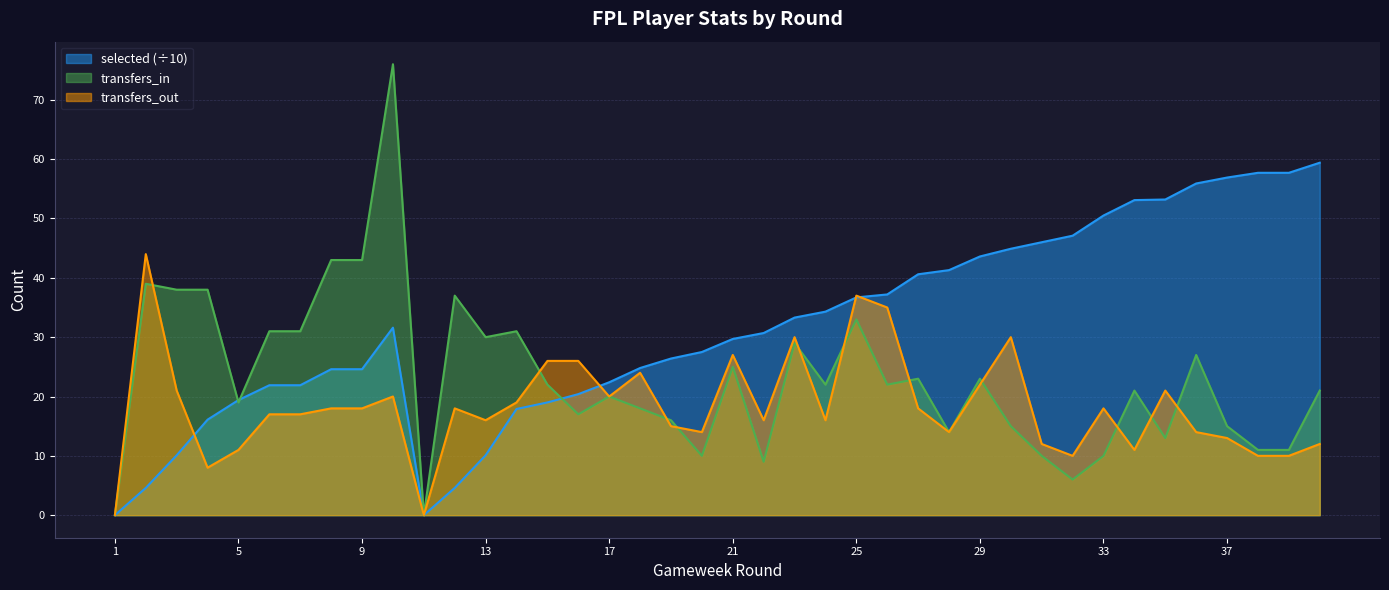

Rank the series by their maximum value, from highest to lowest.

transfers_in, selected (÷10), transfers_out